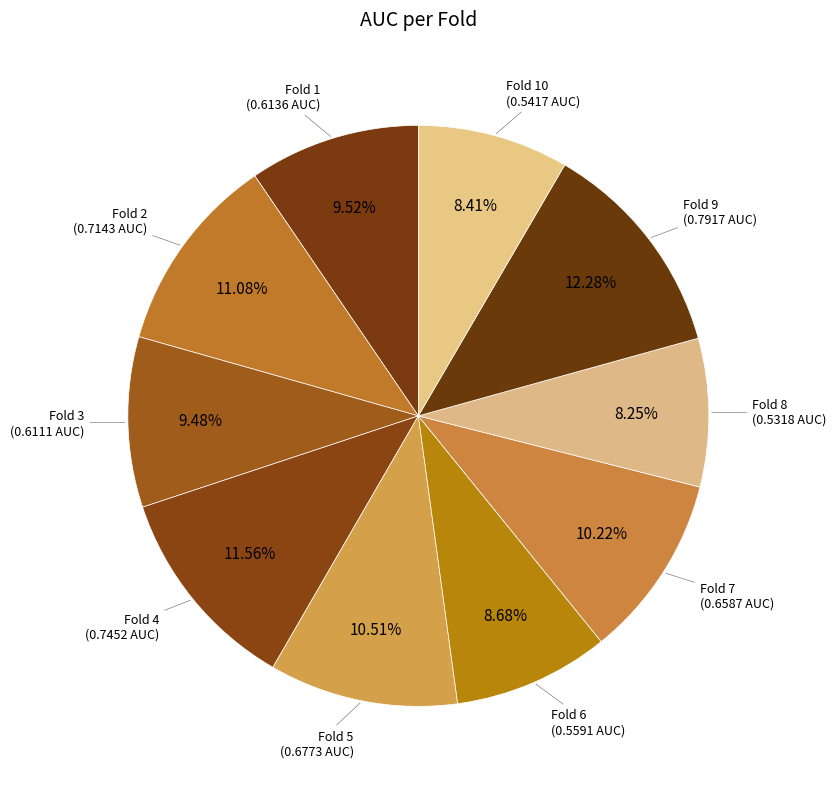

Count the number of slices in the pie.

10